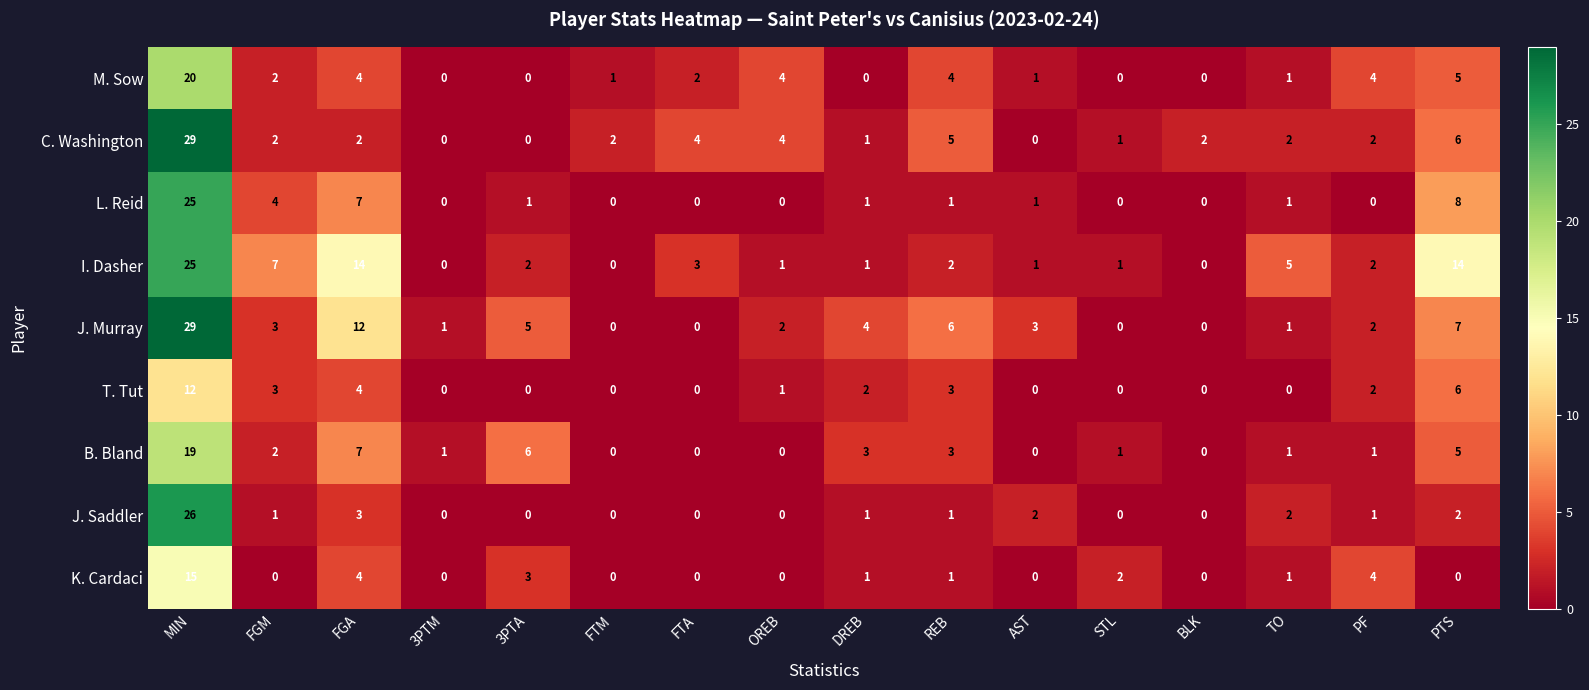

Is it true that J. Murray equals 20 at BLK?

False